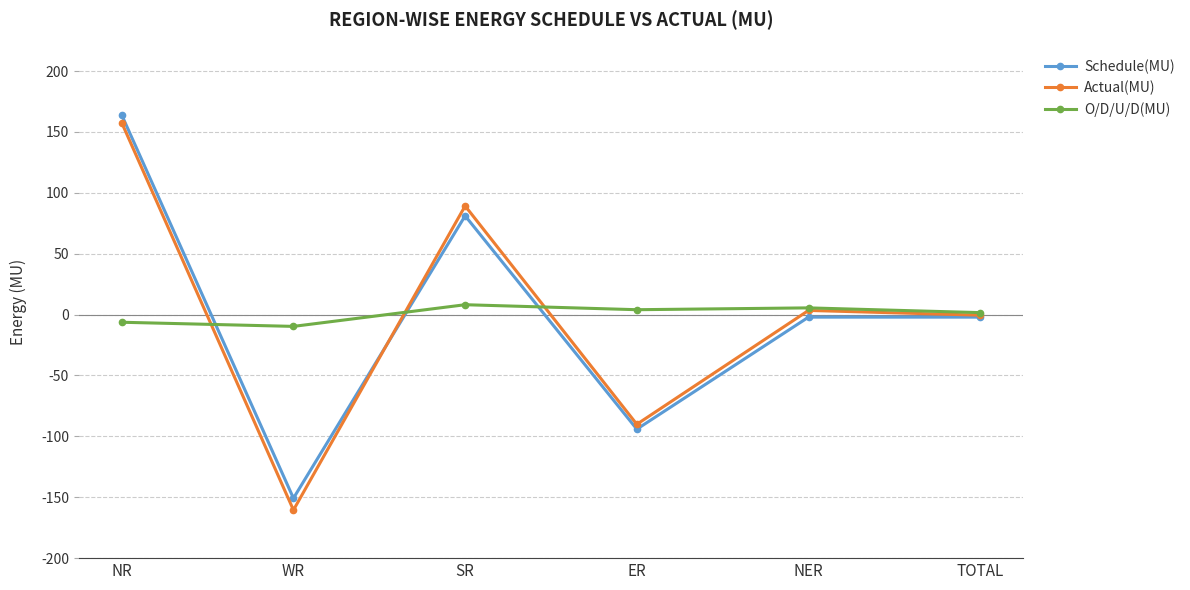

How many lines are shown in the chart?

3